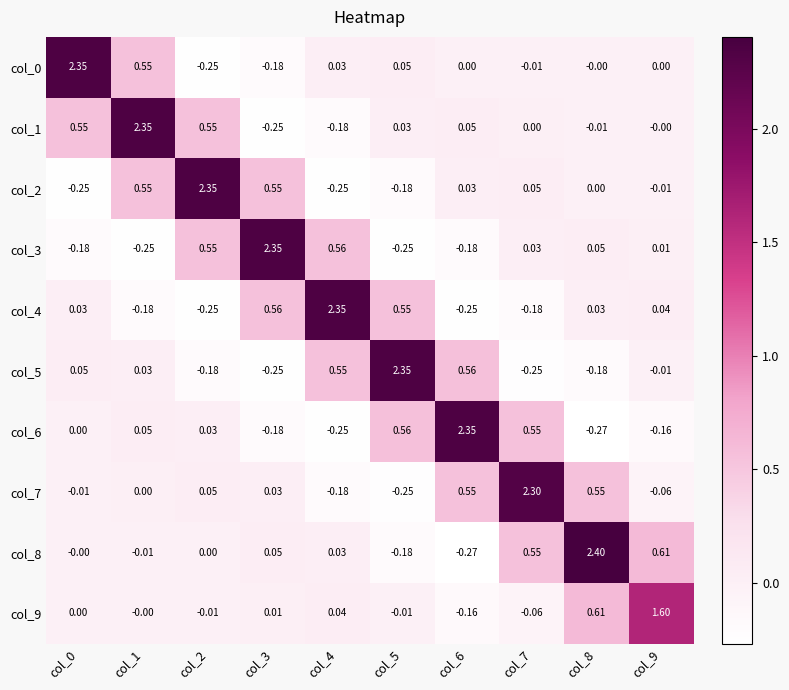

Is the value of col_1 at col_4 greater than the value of col_7 at col_0?

No